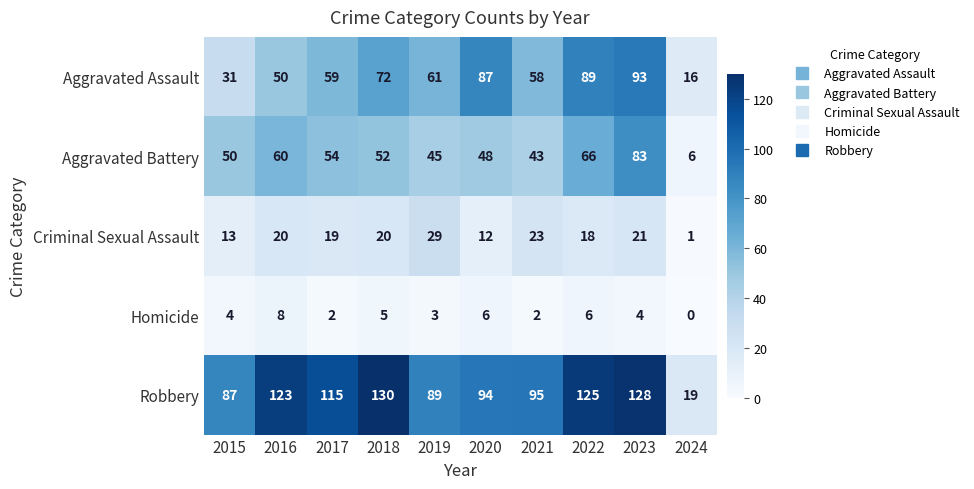

Which category has the highest value in the Aggravated Assault series?

2023